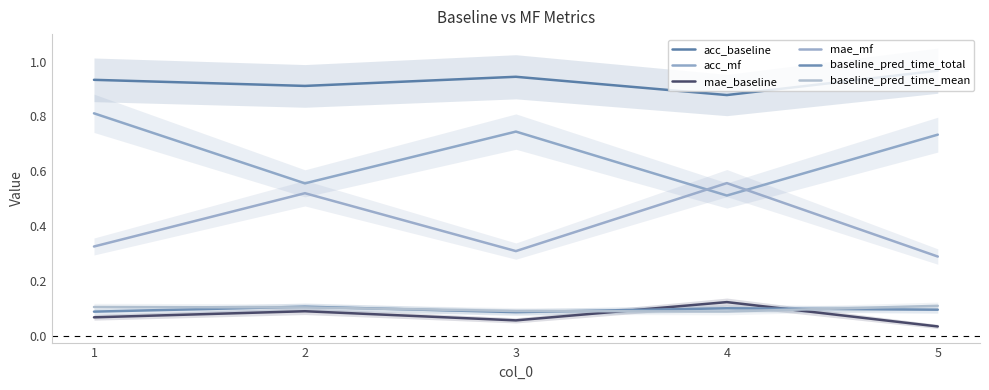

At how many categories does at least one series exceed 0?

5